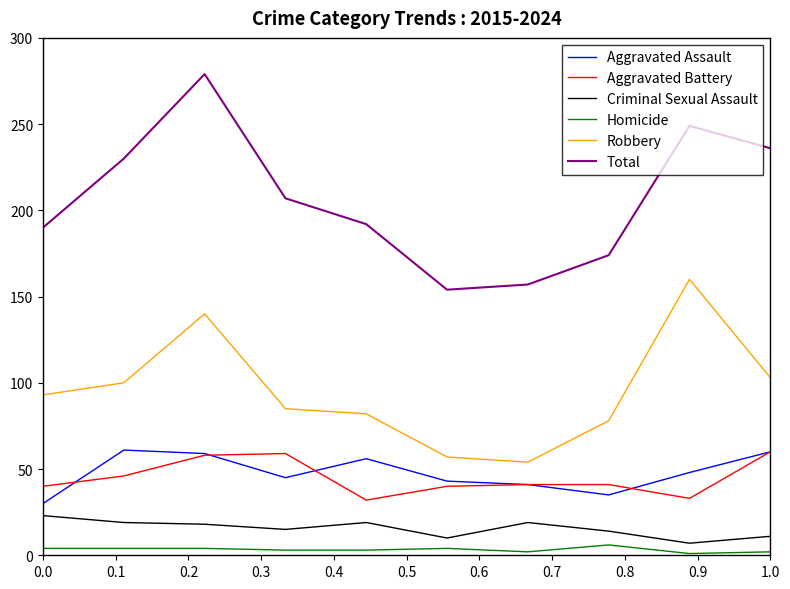

Which series has the largest total across all categories?

Total